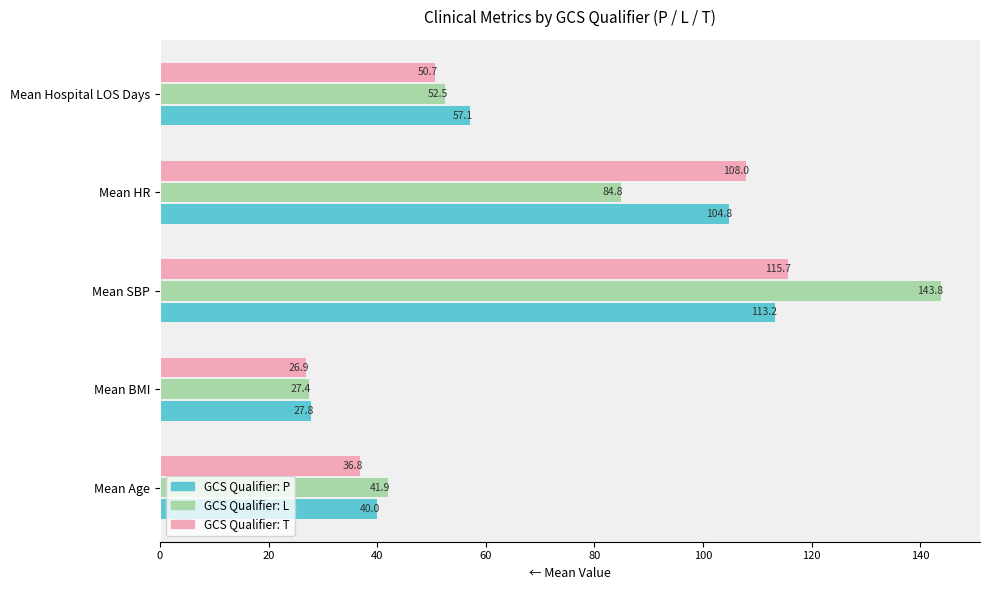

Reading right to left, extract all data points from this chart.

GCS: P: -57.1	-104.8	-113.2	-27.8	-40.0
GCS: L: -52.5	-84.8	-143.8	-27.4	-41.9
GCS: T: -50.7	-108.0	-115.7	-26.9	-36.8